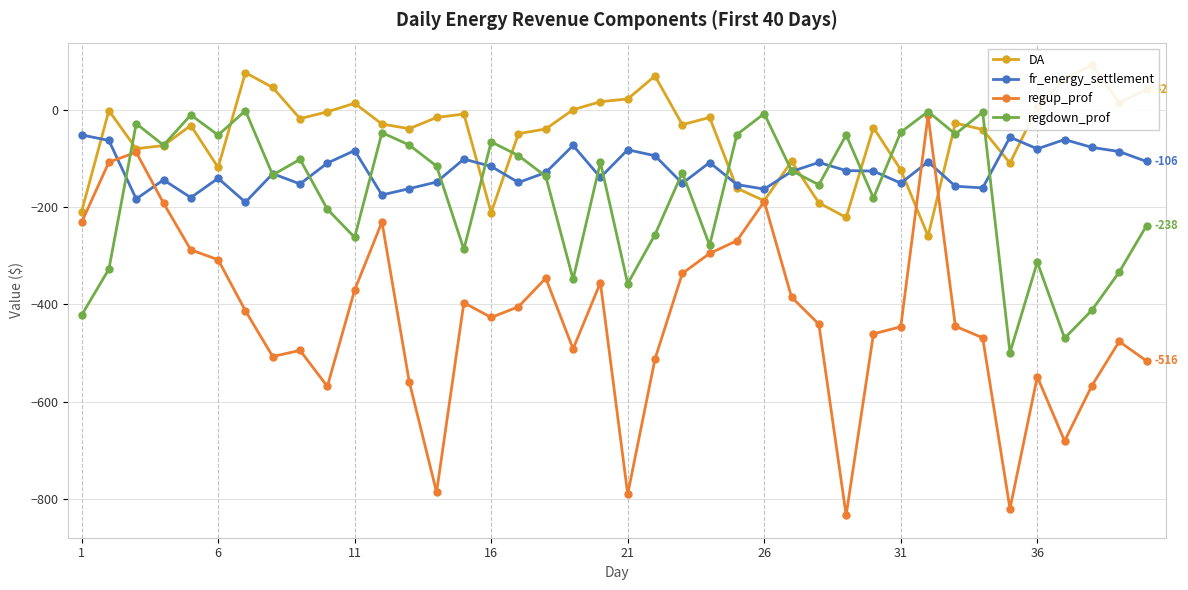

How many interior local peaks does the regdown_prof series have?

13